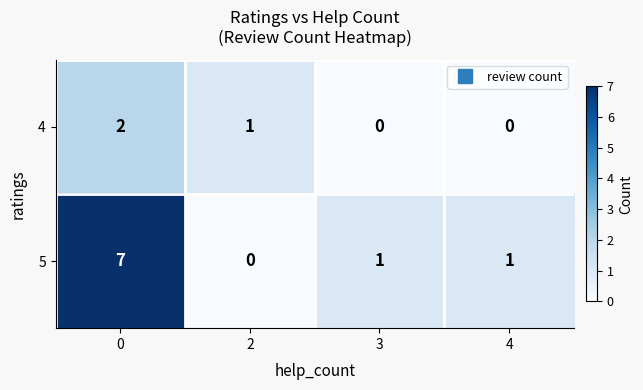

The 4 series shows 1 at 4. True or false?

False